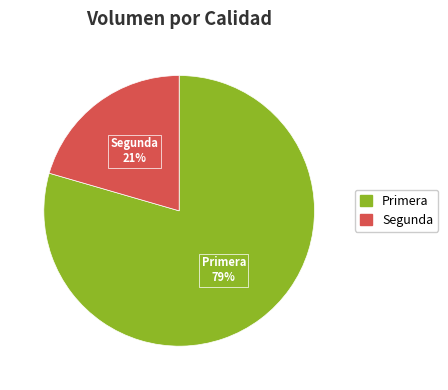

Rank the categories by value from lowest to highest.

Segunda, Primera